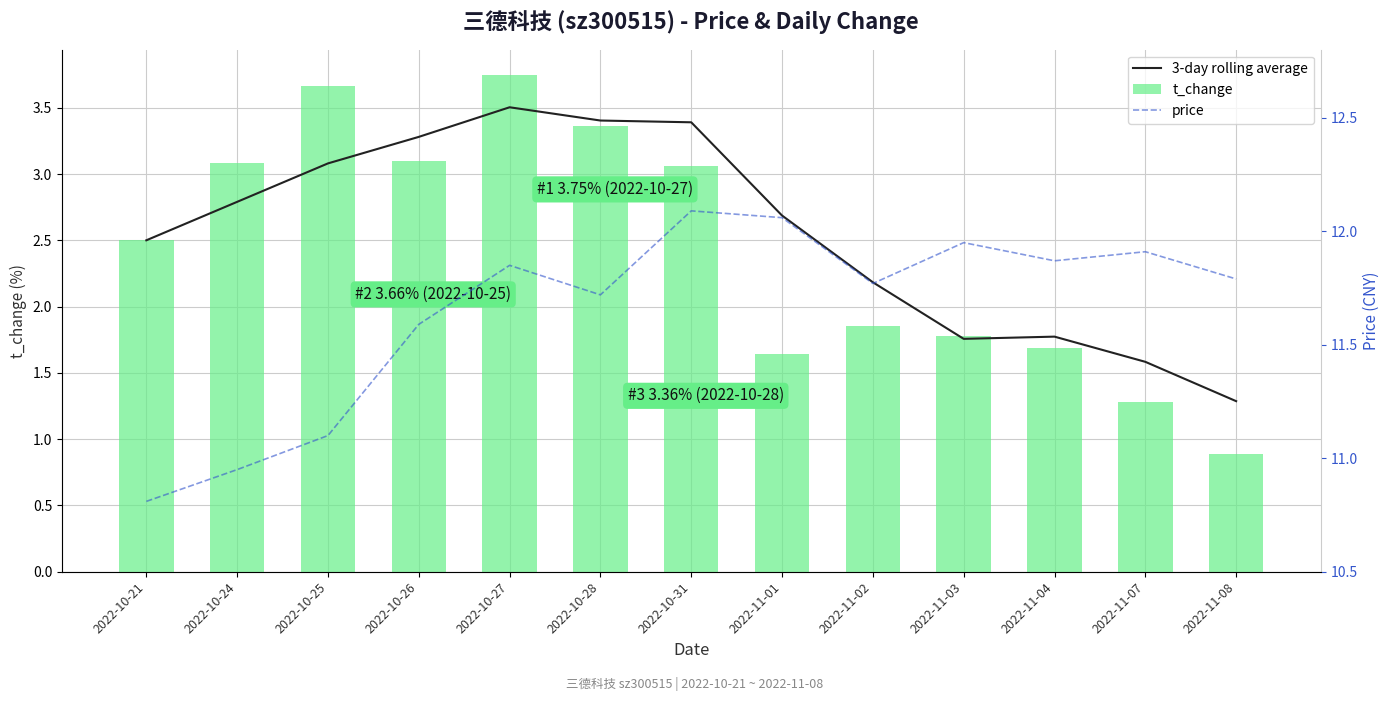

The 3-day rolling average series shows 5.8 at 2022-10-31. True or false?

False